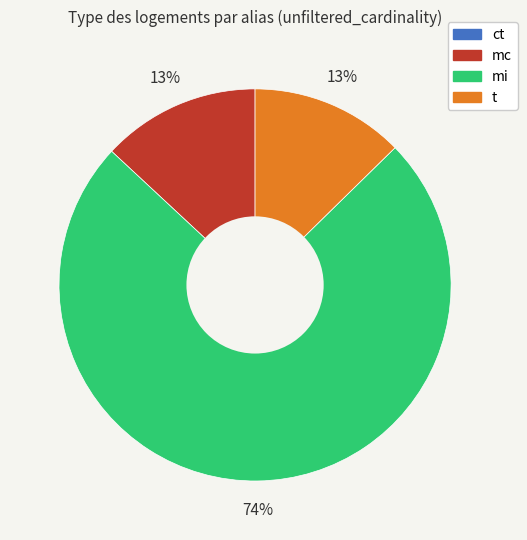

Is mc the majority of the pie?

No